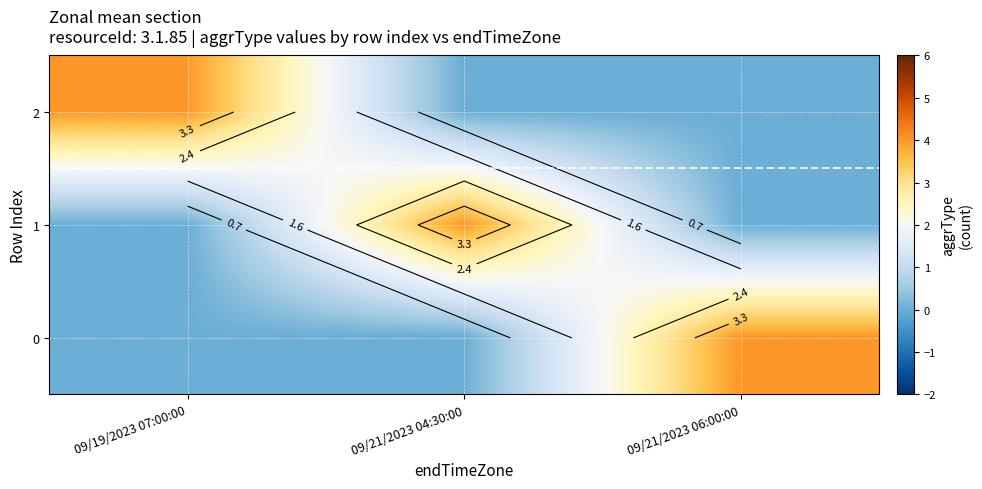

Which series has the largest range (max minus min)?

2